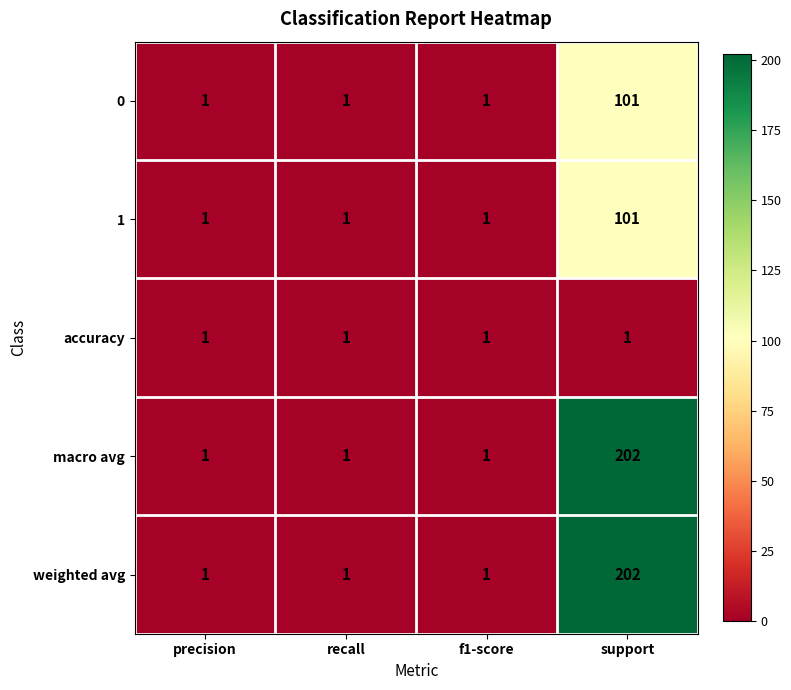

At which category is the sum across all series the highest?

support